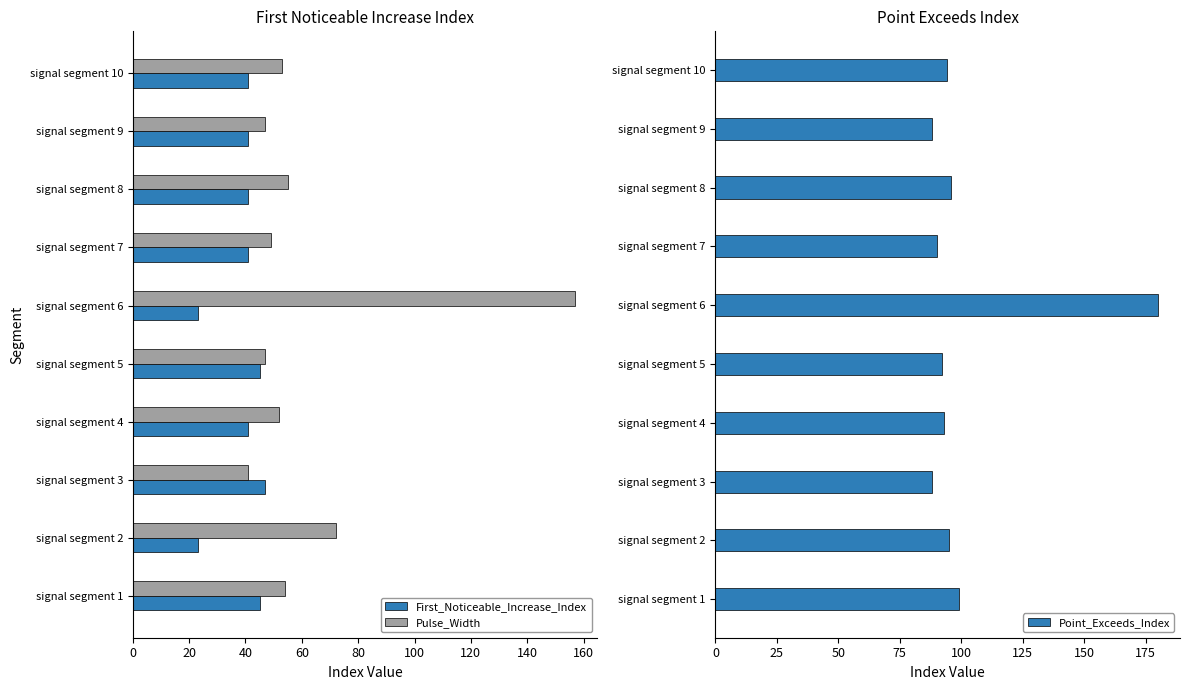

What is the sum of all Pulse_Width values?

627